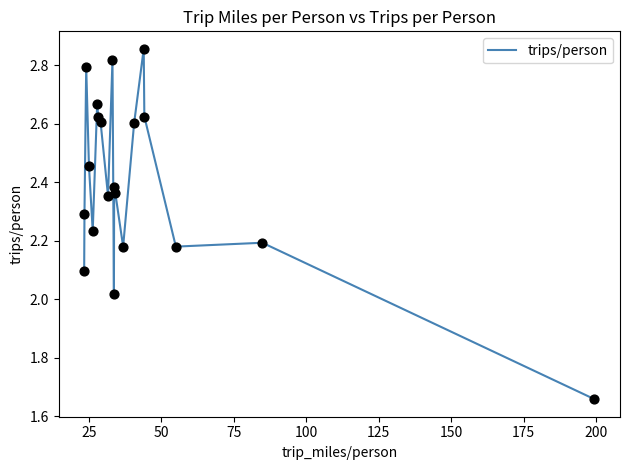

What is the difference between the maximum and minimum values?

1.2